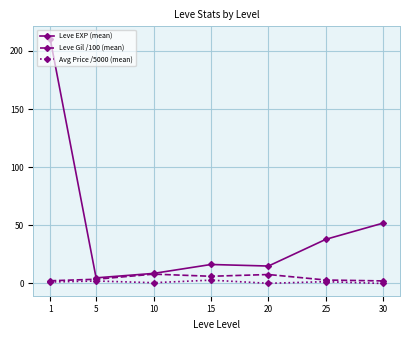

Which series changed the most between 10 and 25?

Leve EXP (mean)